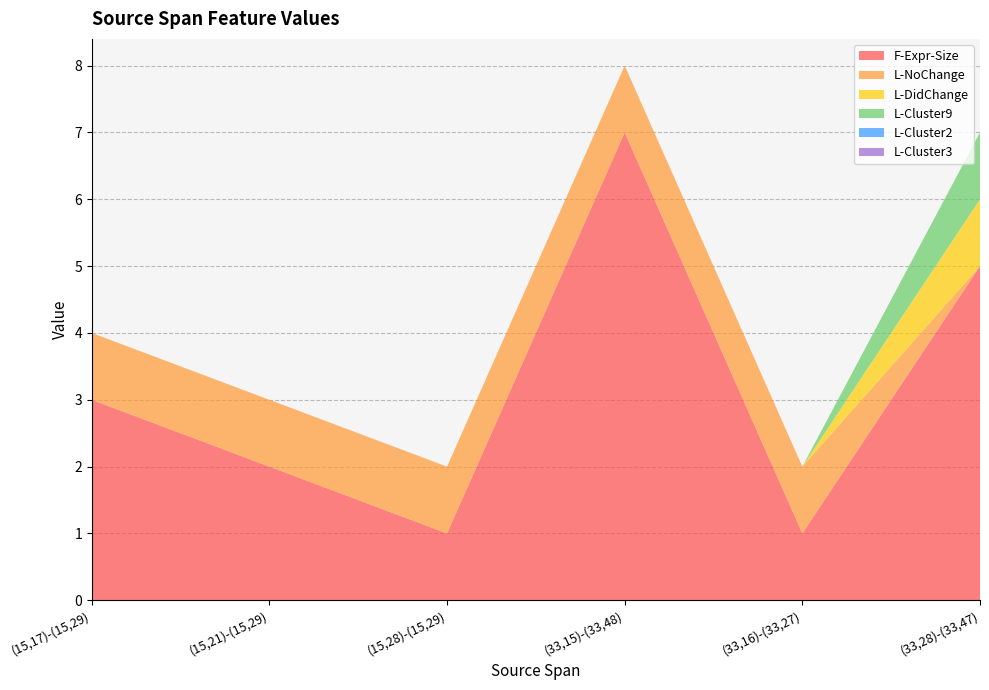

Reading left to right, extract all data points from this chart.

F-Expr-Size: 3	2	1	7	1	5
L-NoChange: 1	1	1	1	1	0
L-DidChange: 0	0	0	0	0	1
L-Cluster9: 0	0	0	0	0	1
L-Cluster2: 0	0	0	0	0	0
L-Cluster3: 0	0	0	0	0	0